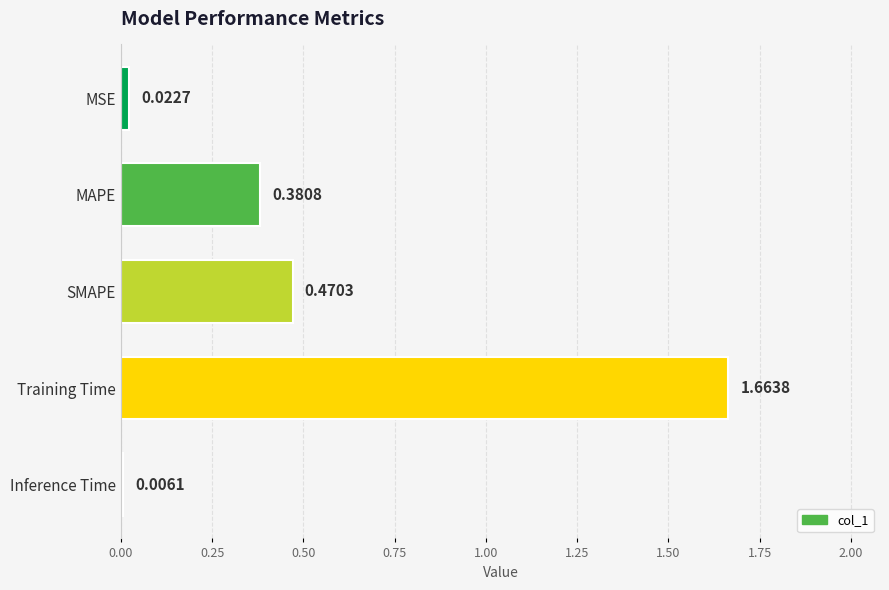

What is the sum of all values?

2.5